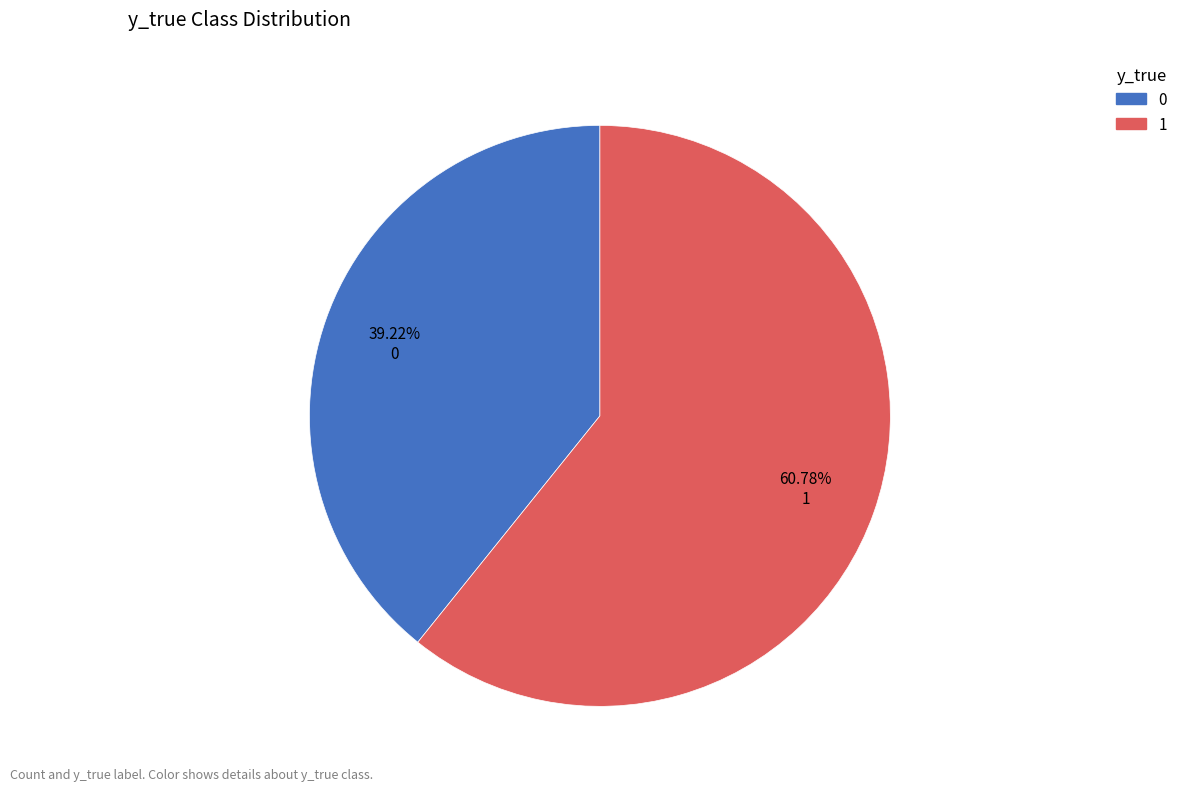

To the nearest percent, what is the difference between the 0 and 1 slice percentages?

22%